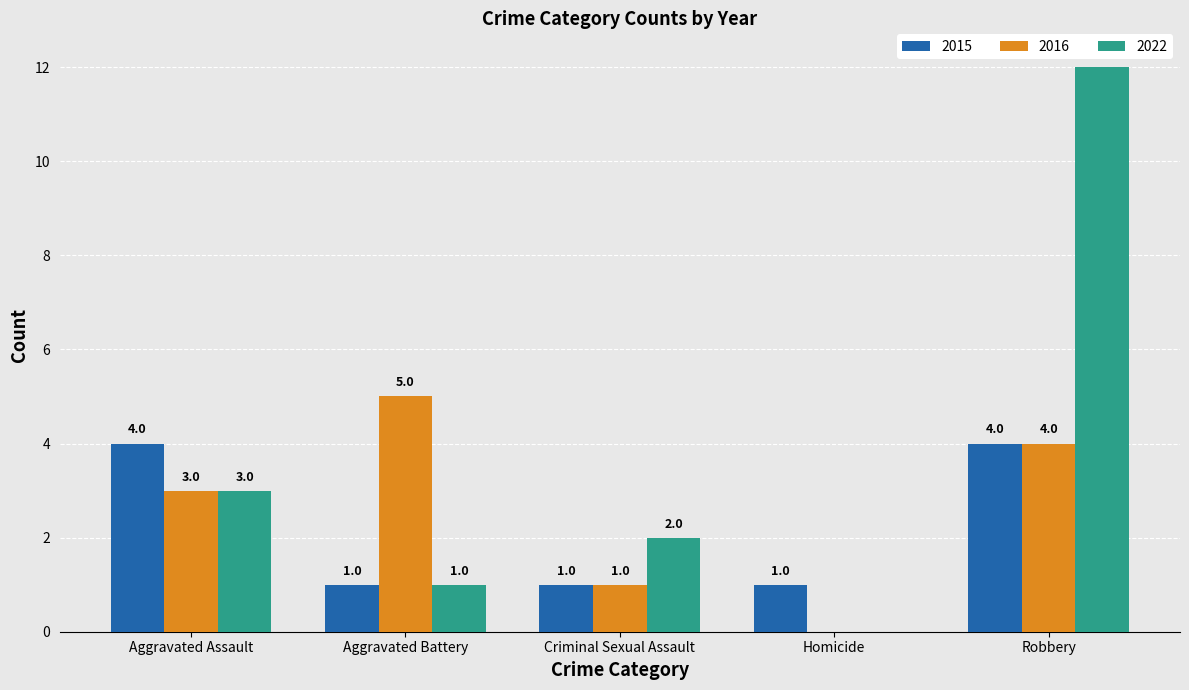

Count the 2016 values in the range 1 to 4.

3